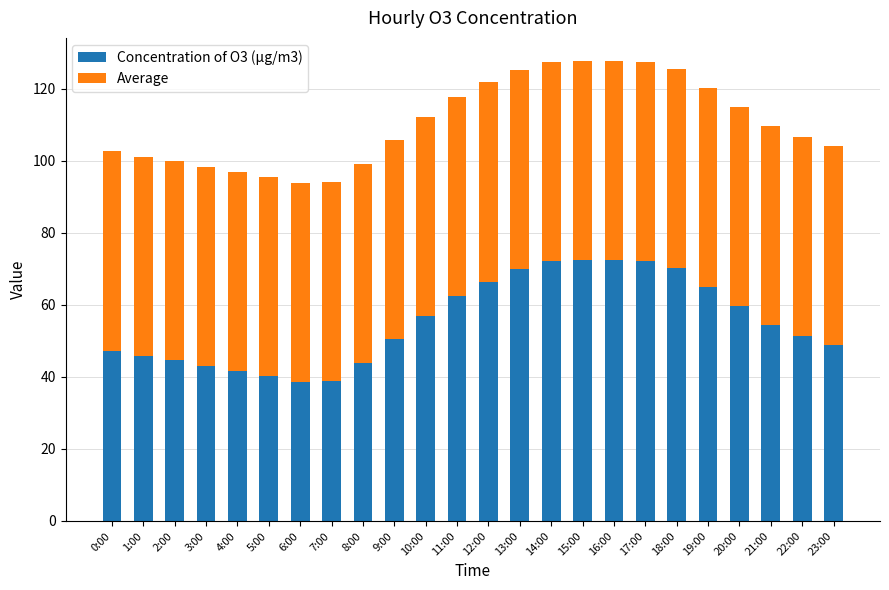

What is the lowest value of the Concentration of O3 (µg/m3) series?

38.6